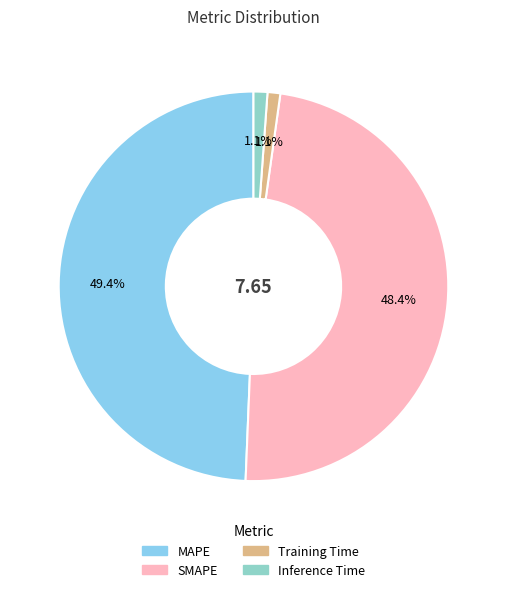

To the nearest percent, what is the average slice percentage?

25%